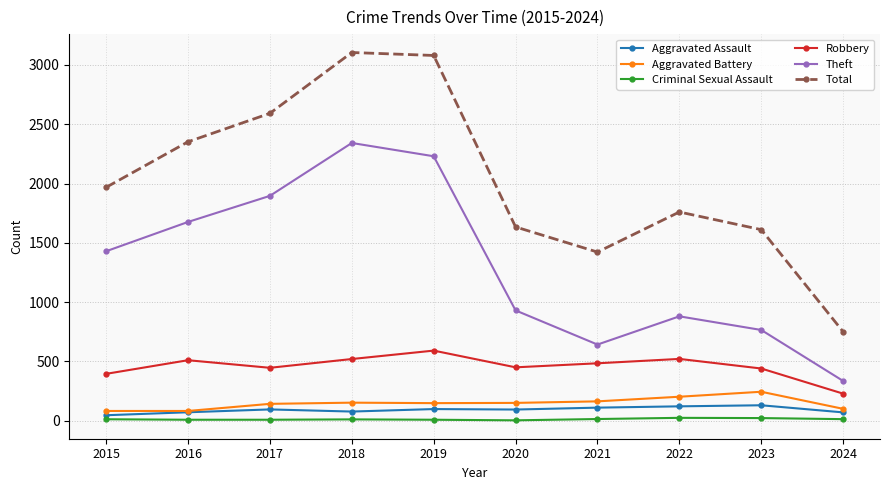

In Total, how many points are lower than both neighbors (excluding endpoints)?

1